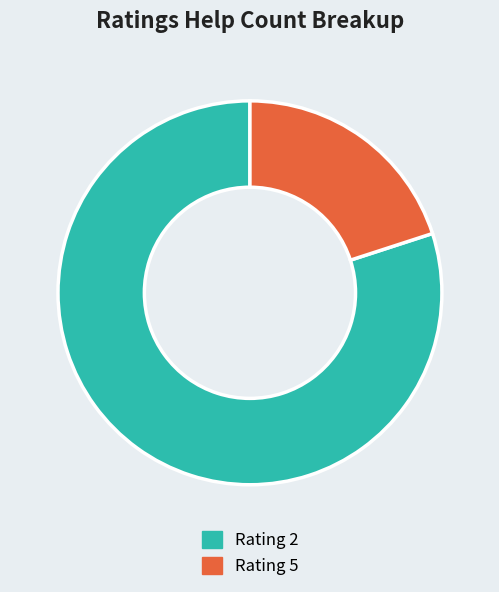

Which category has the biggest portion of the pie?

Rating 2